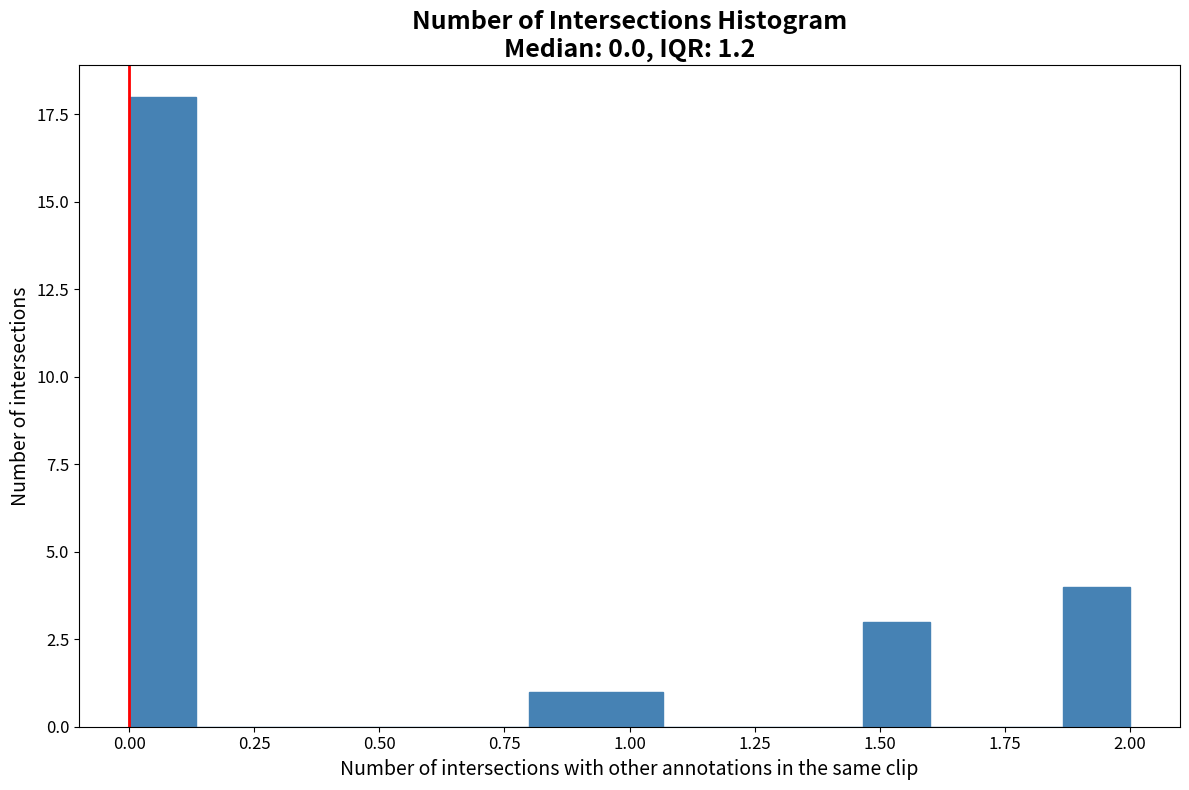

Around what value on the x-axis is the tallest bar? Give the approximate position of its centre, as read against the axis.

0.05